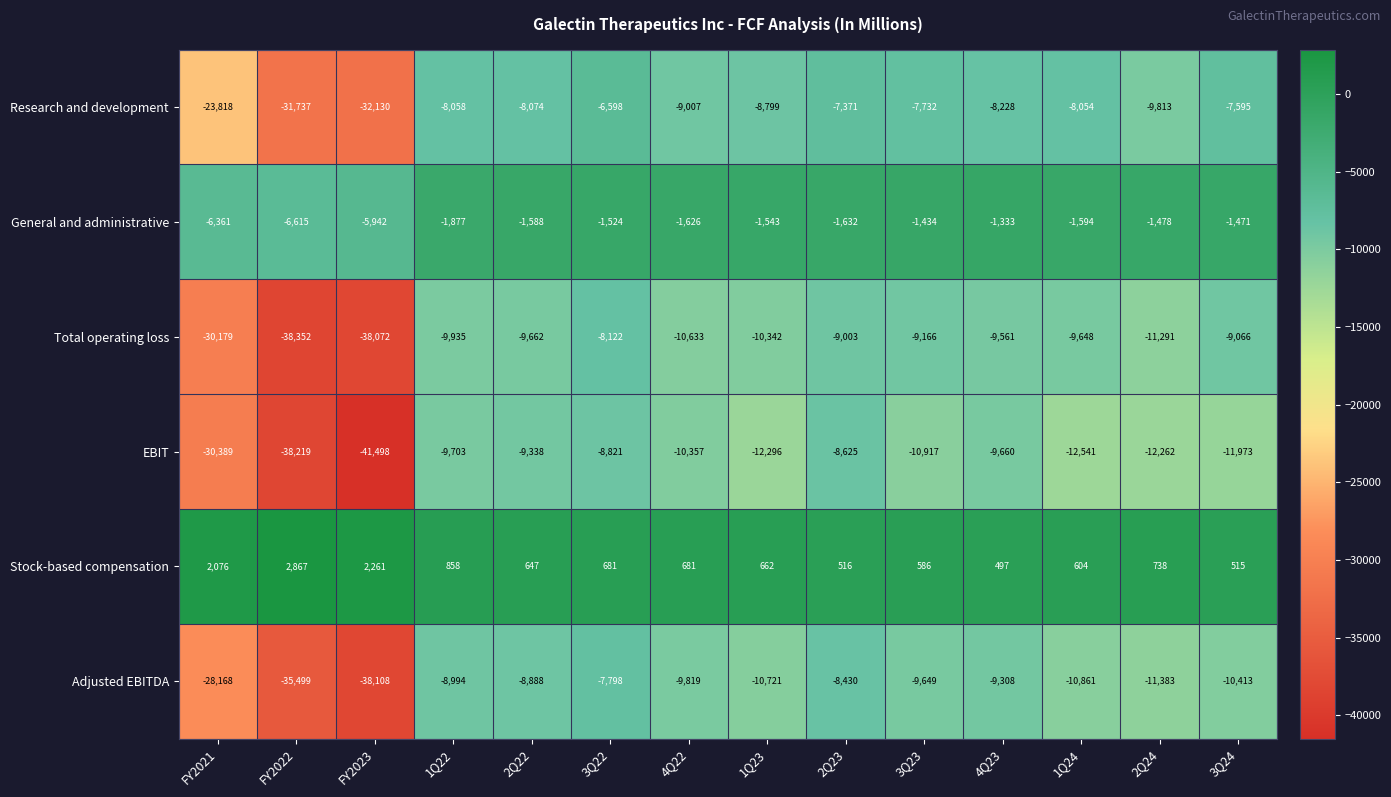

How many data points does each series have?

14